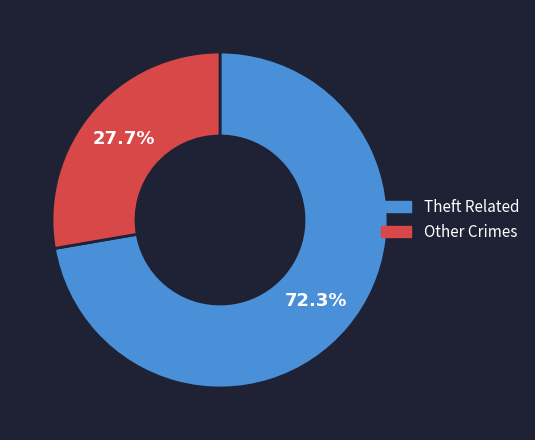

Does any single category account for the majority?

Yes